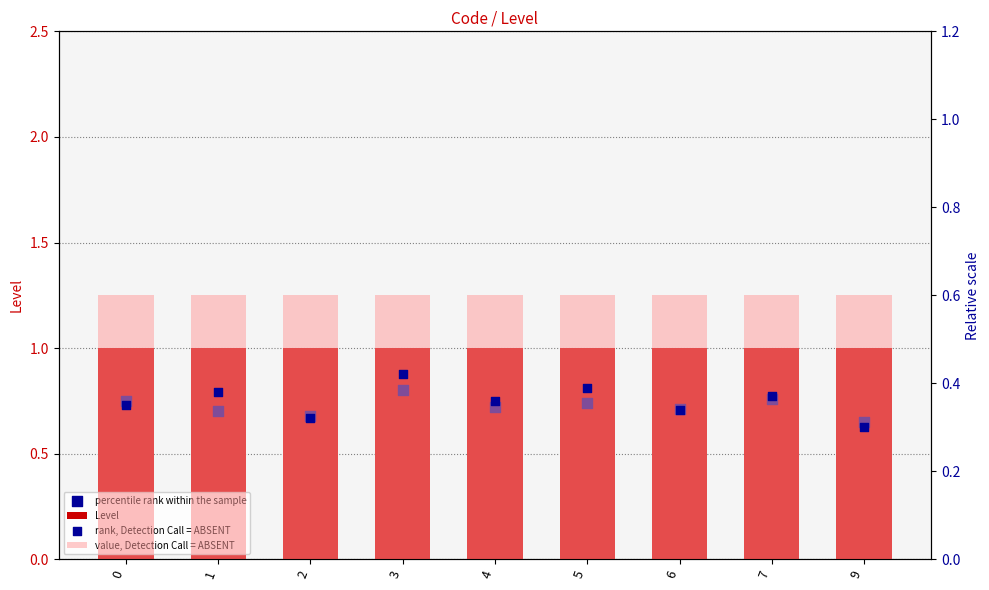

Which series has the largest total across all categories?

Level